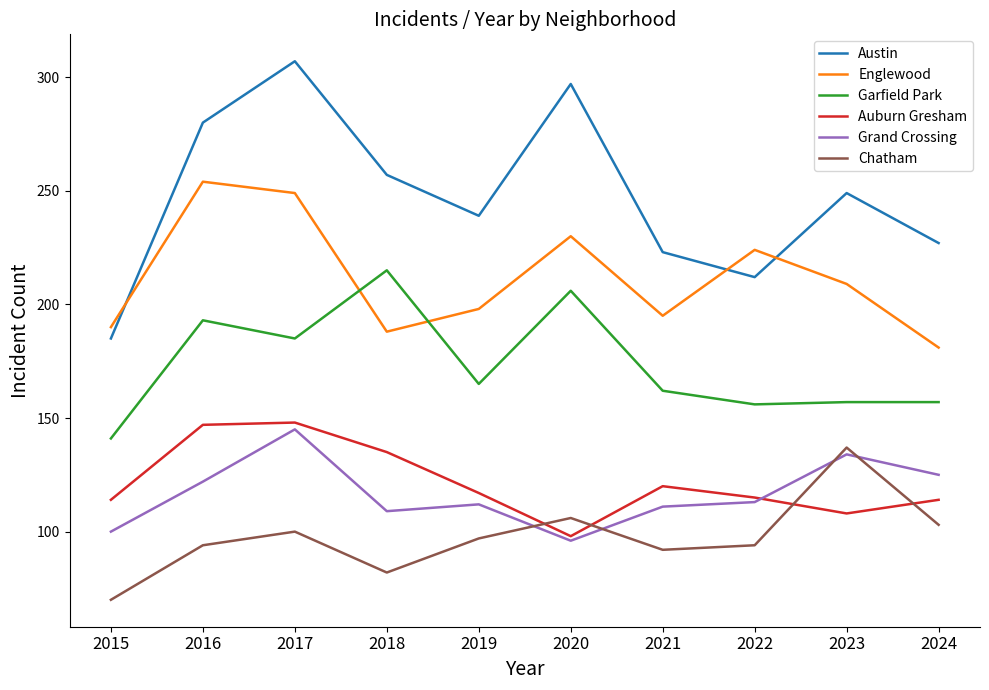

The value of Chatham at 2024 is 137. True or false?

False